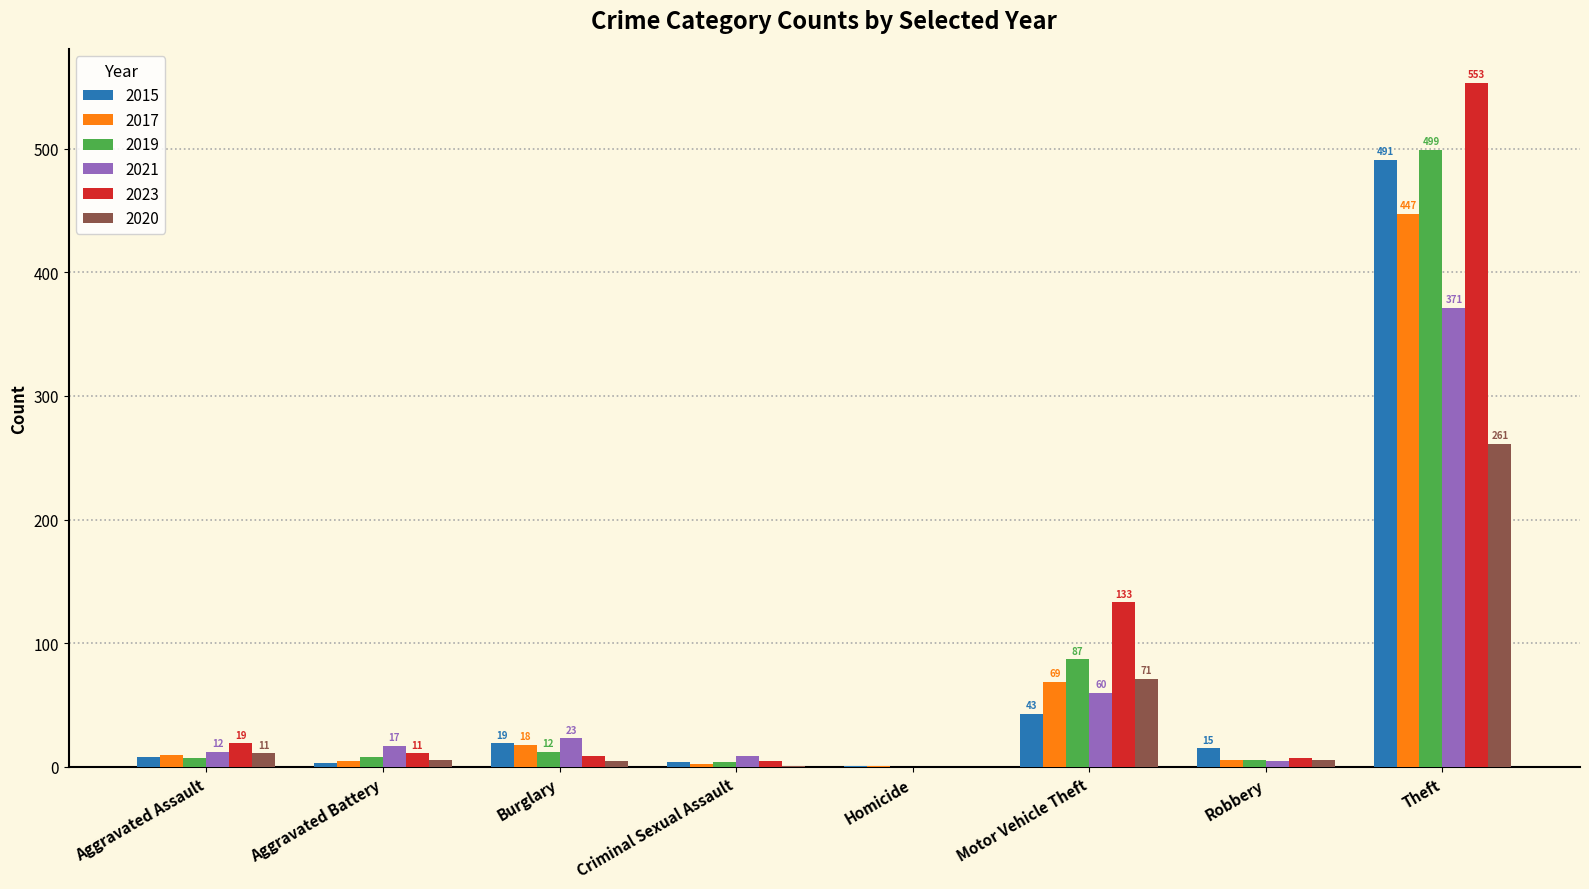

What is the total value across all series at Criminal Sexual Assault?

25